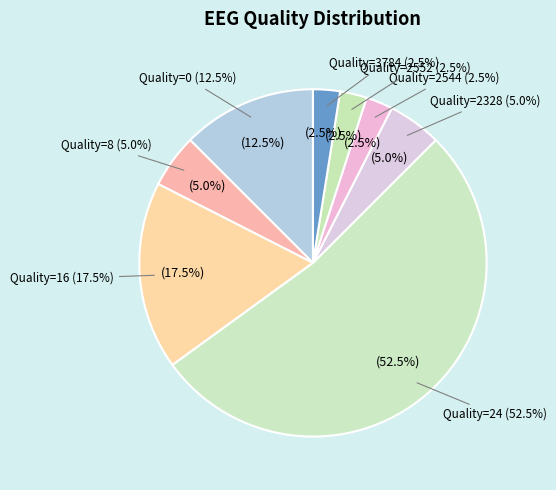

Does 29 account for over 50% of the chart?

No